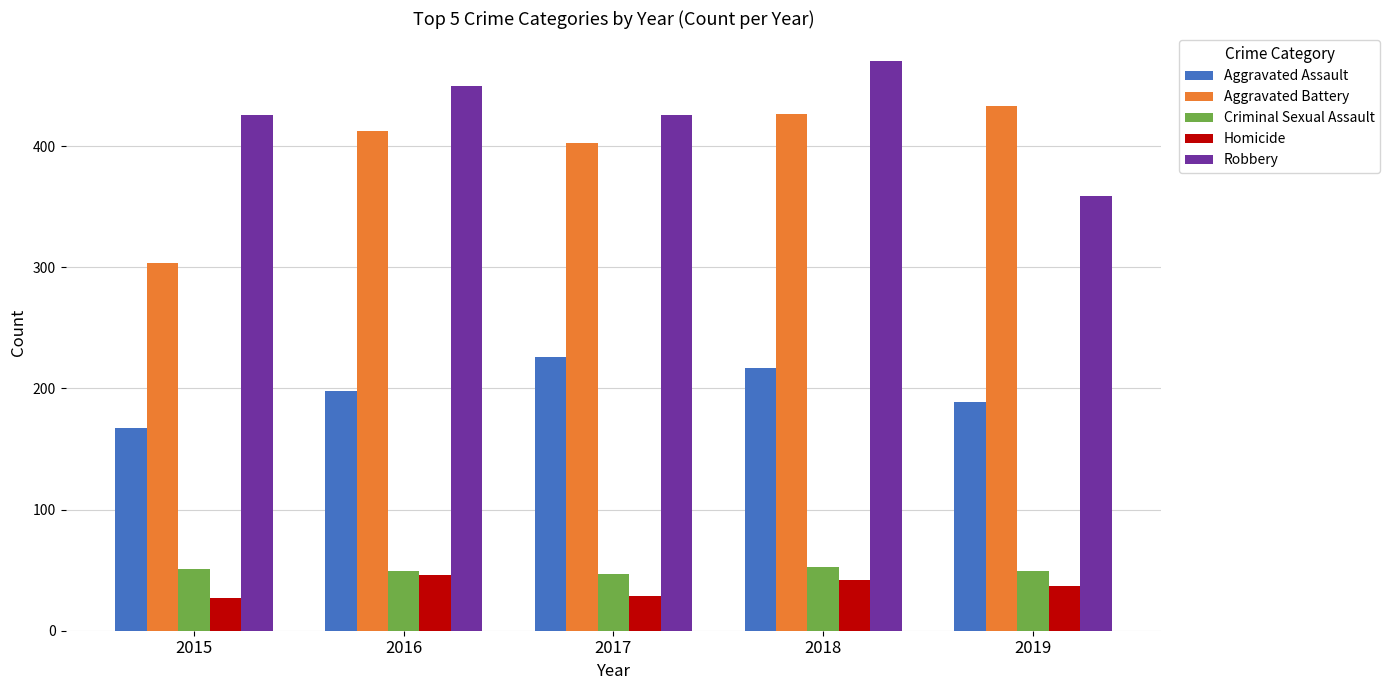

True or false: Robbery has a value of 212 at 2017.

False